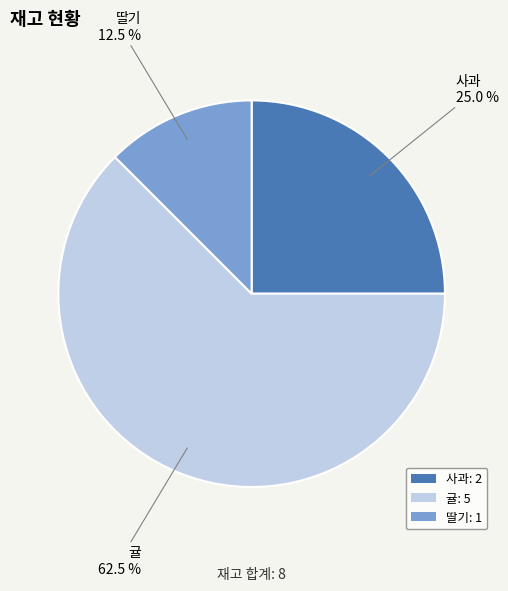

What percentage is NOT represented by 귤: 5?

37.5%